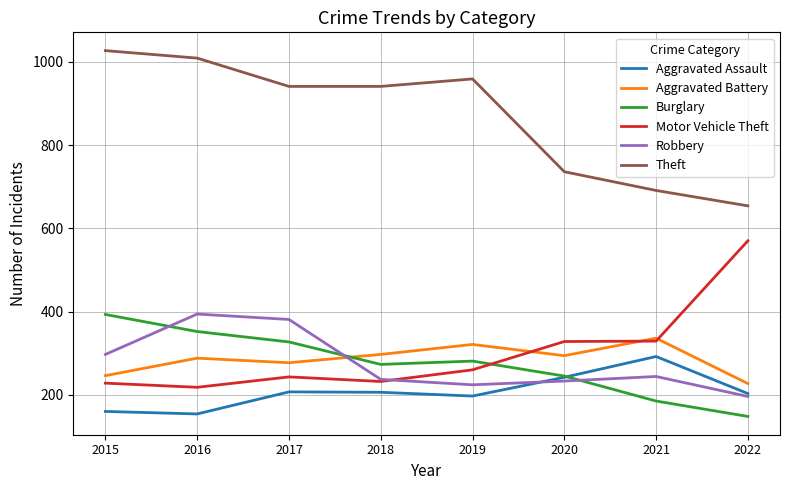

True or false: Aggravated Assault and Motor Vehicle Theft cross at least once.

False